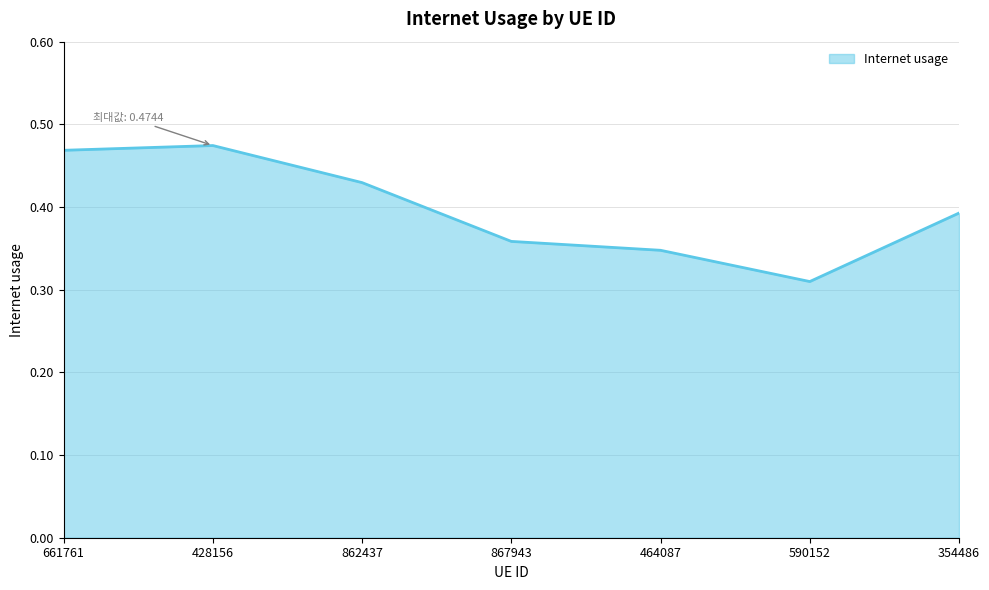

Count the values in the range 0 to 1.

7